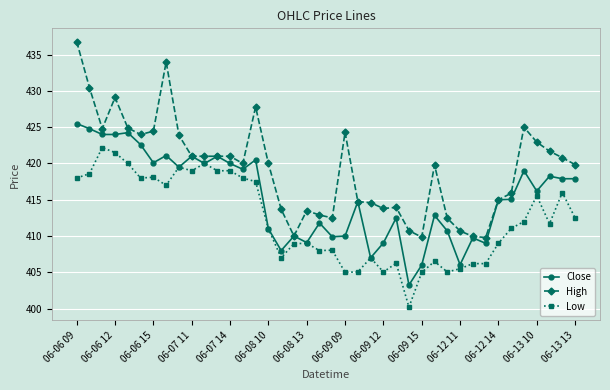

Count the number of categories in the chart.

40